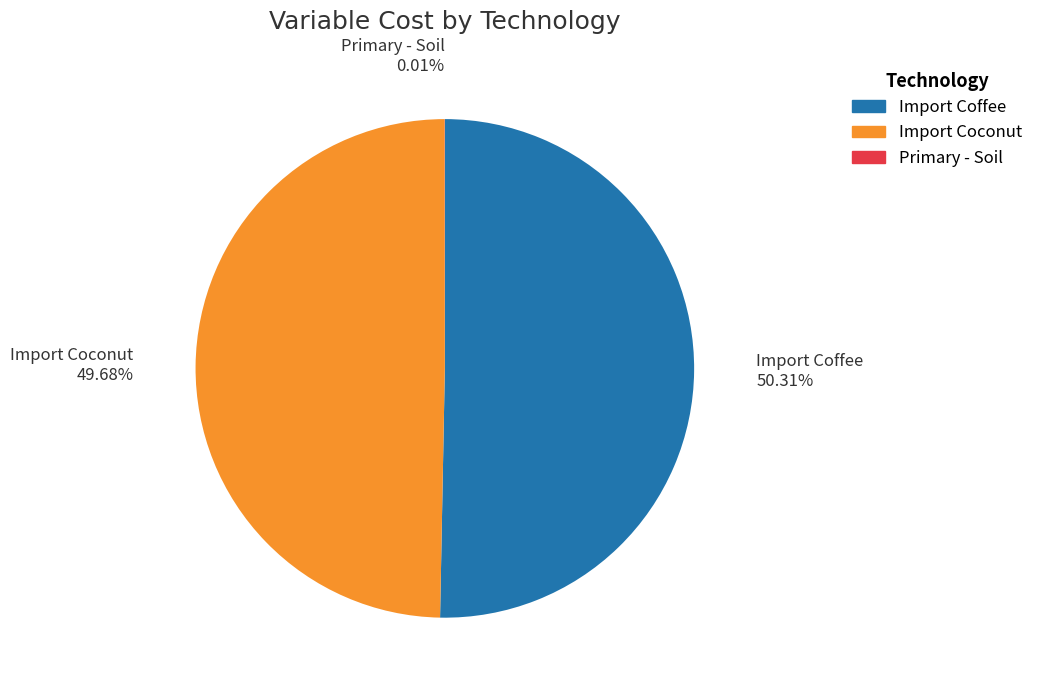

Which slice is the largest?

Import Coffee